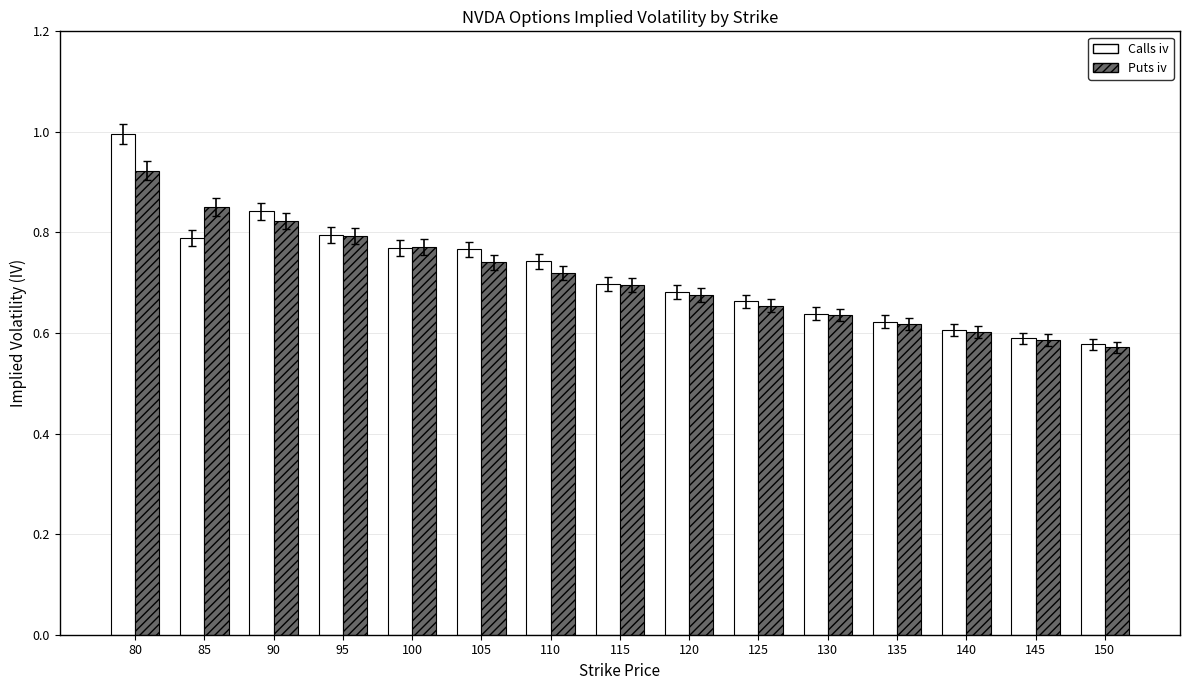

Count the number of data series in this chart.

2